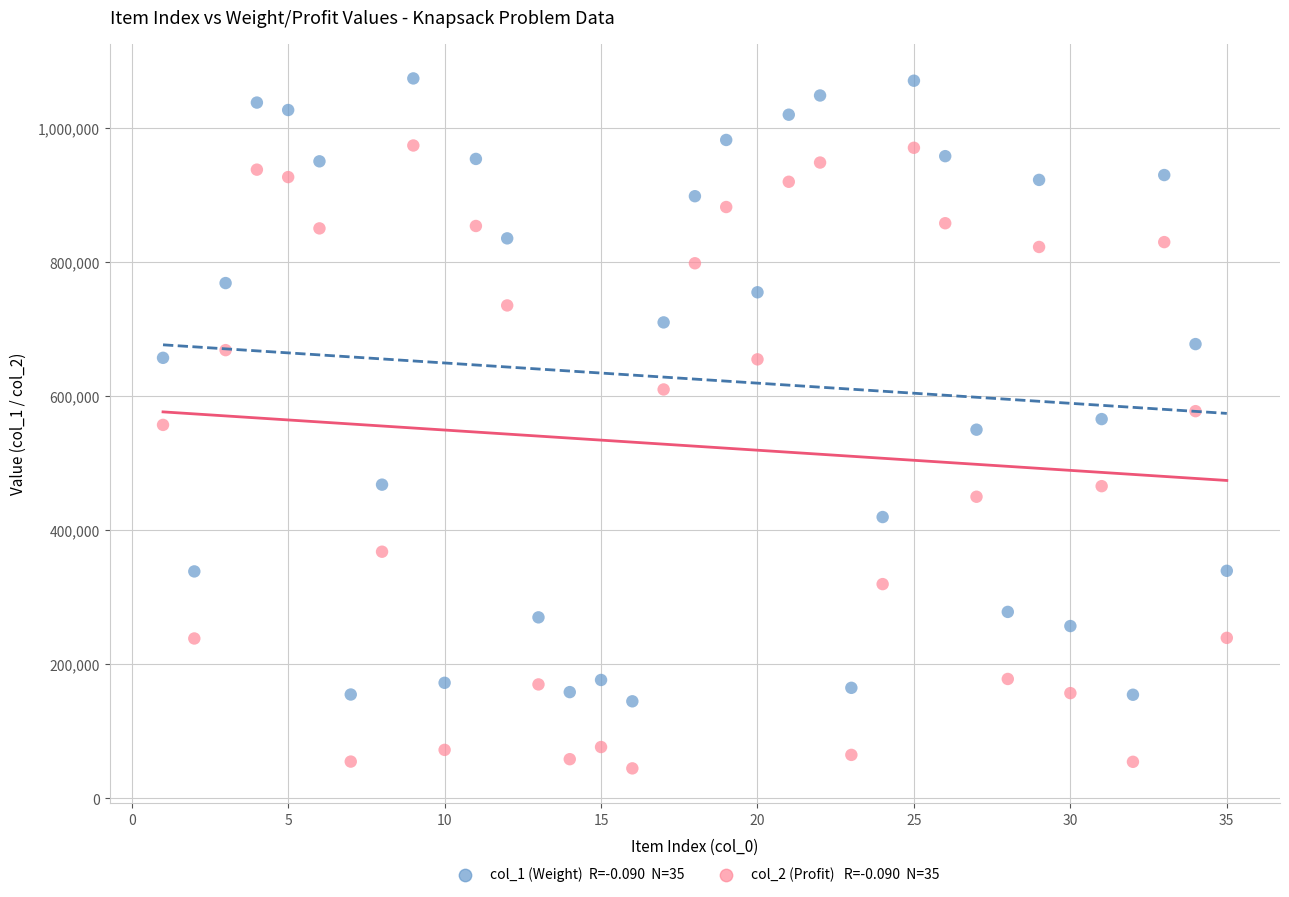

Across all data points, what is the range of Y values (max minus min)?

1028773